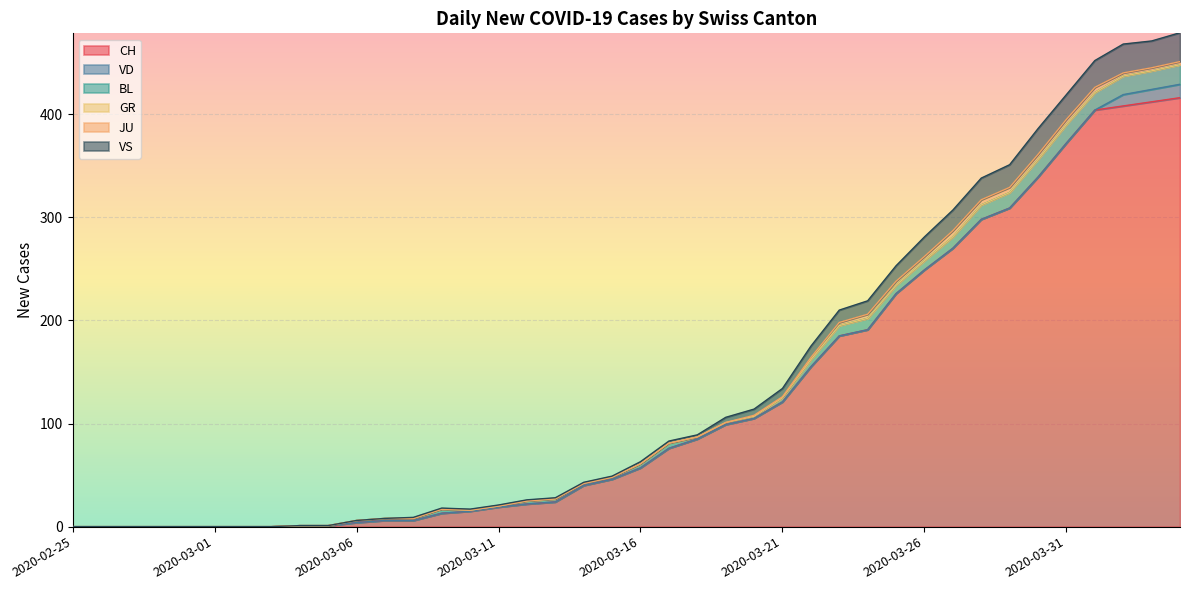

List the series in order of their peak value, highest first.

CH, VS, BL, VD, JU, GR